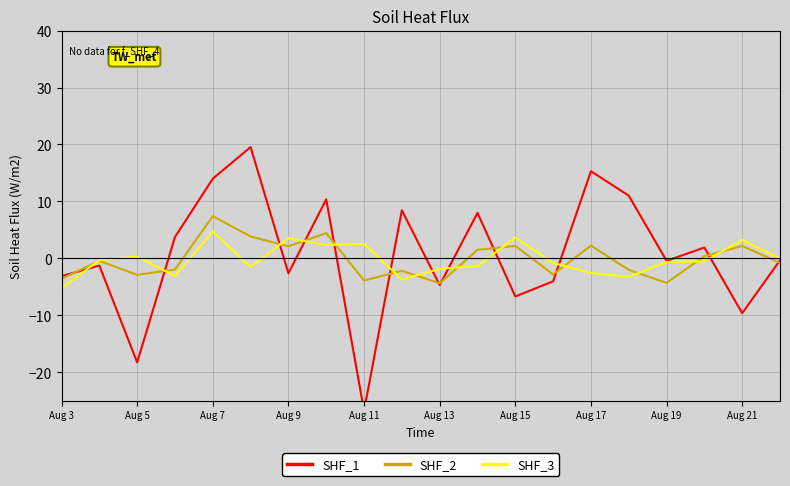

True or false: SHF_3 has more than 0 interior local peaks.

True